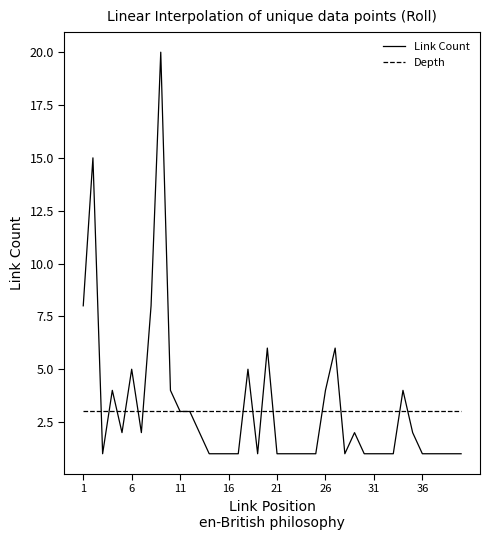

Rank the series by their maximum value, from lowest to highest.

Depth, Link Count